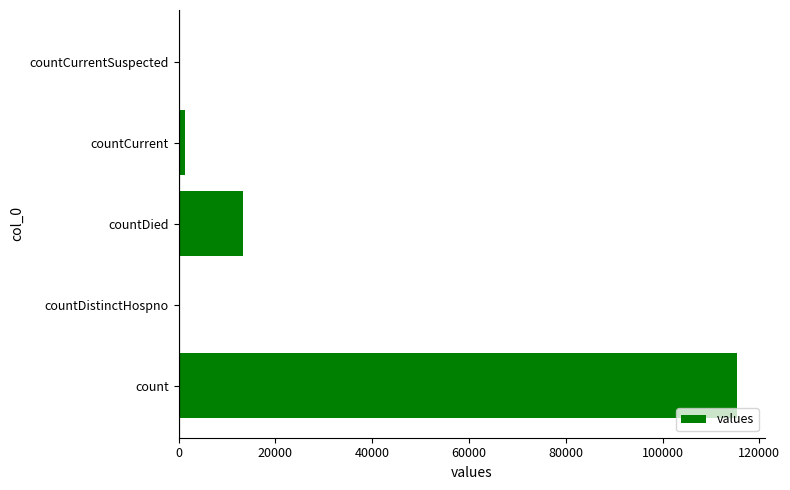

Which has a higher value, countDied or countDistinctHospno?

countDied